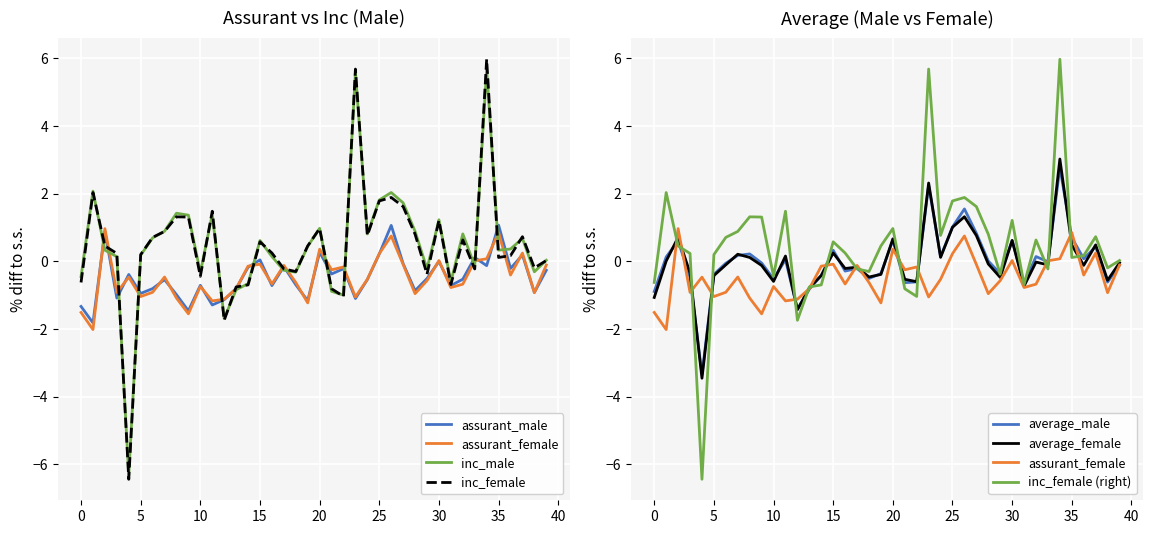

Which series changed the most between 24 and 35?

assurant_male